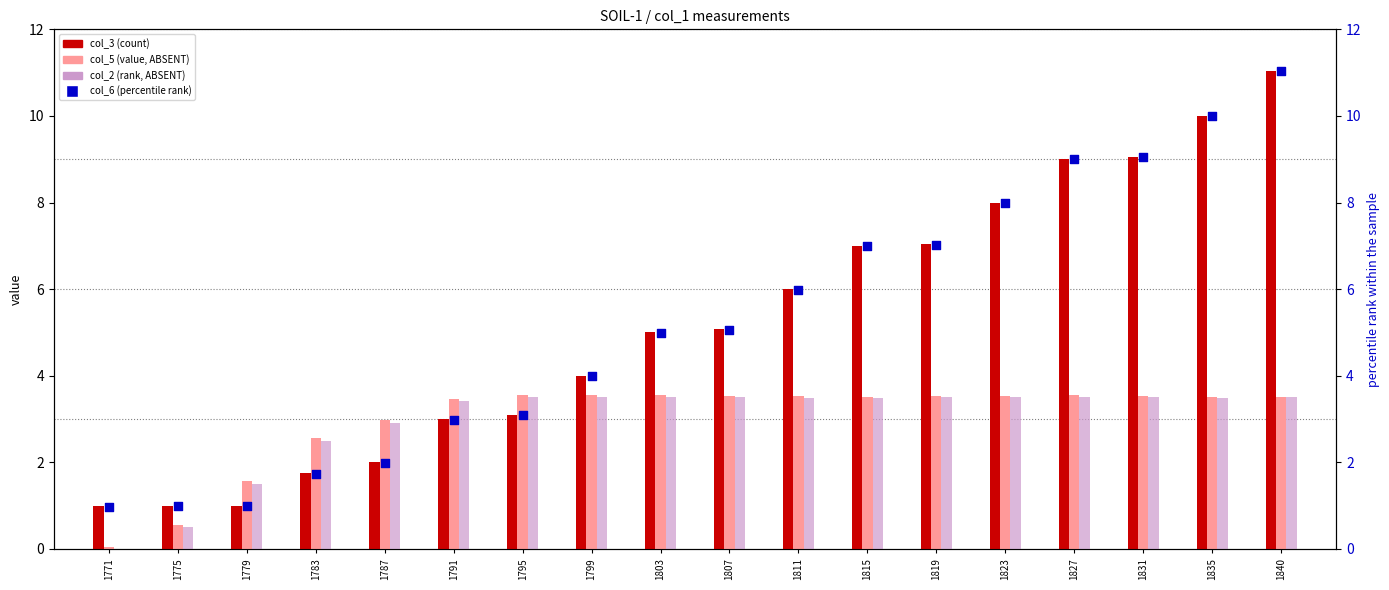

At which category is the sum across all series the highest?

1840